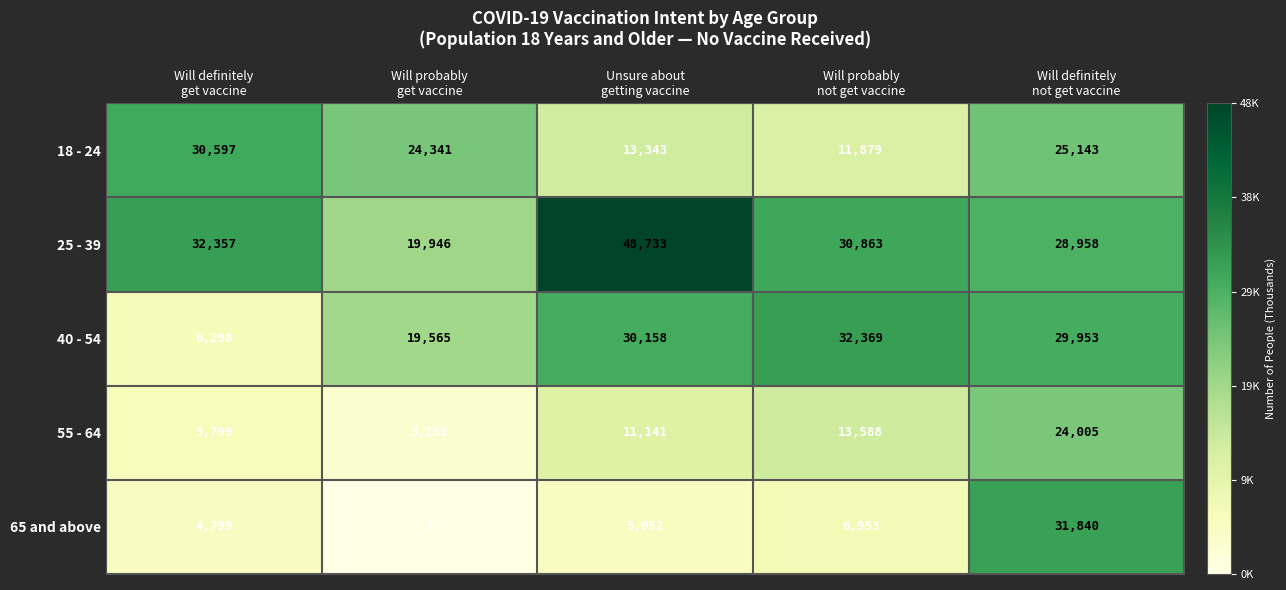

Which series has the widest spread of values?

65 and above